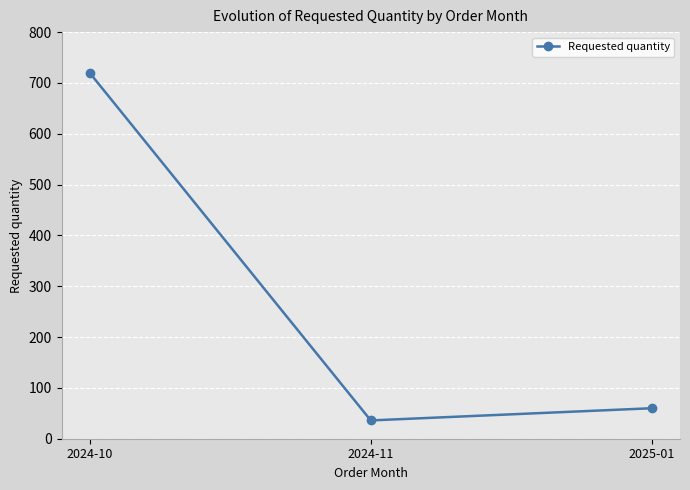

What is the label of the 3rd point from the right?

2024-10